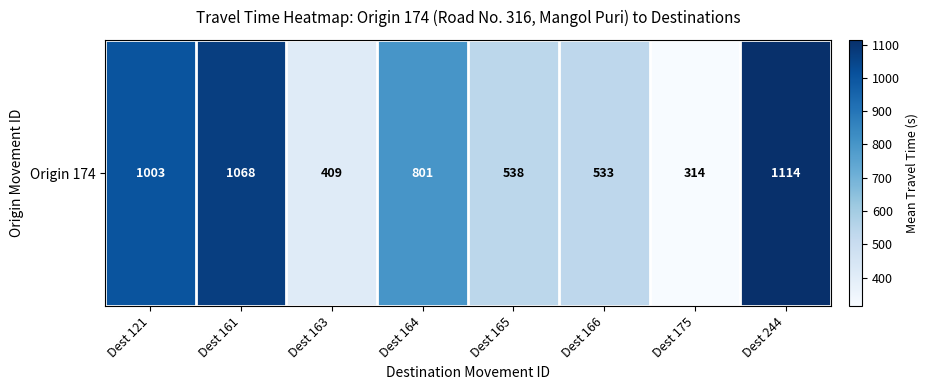

Which category has the highest value across all series?

Dest 244